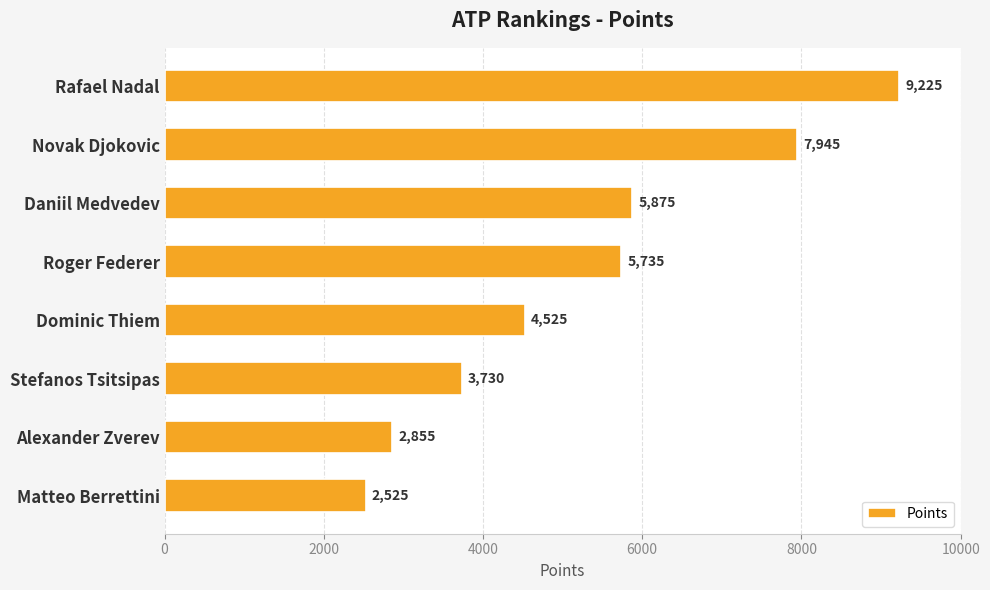

What is the difference between the maximum and second lowest values?

6370